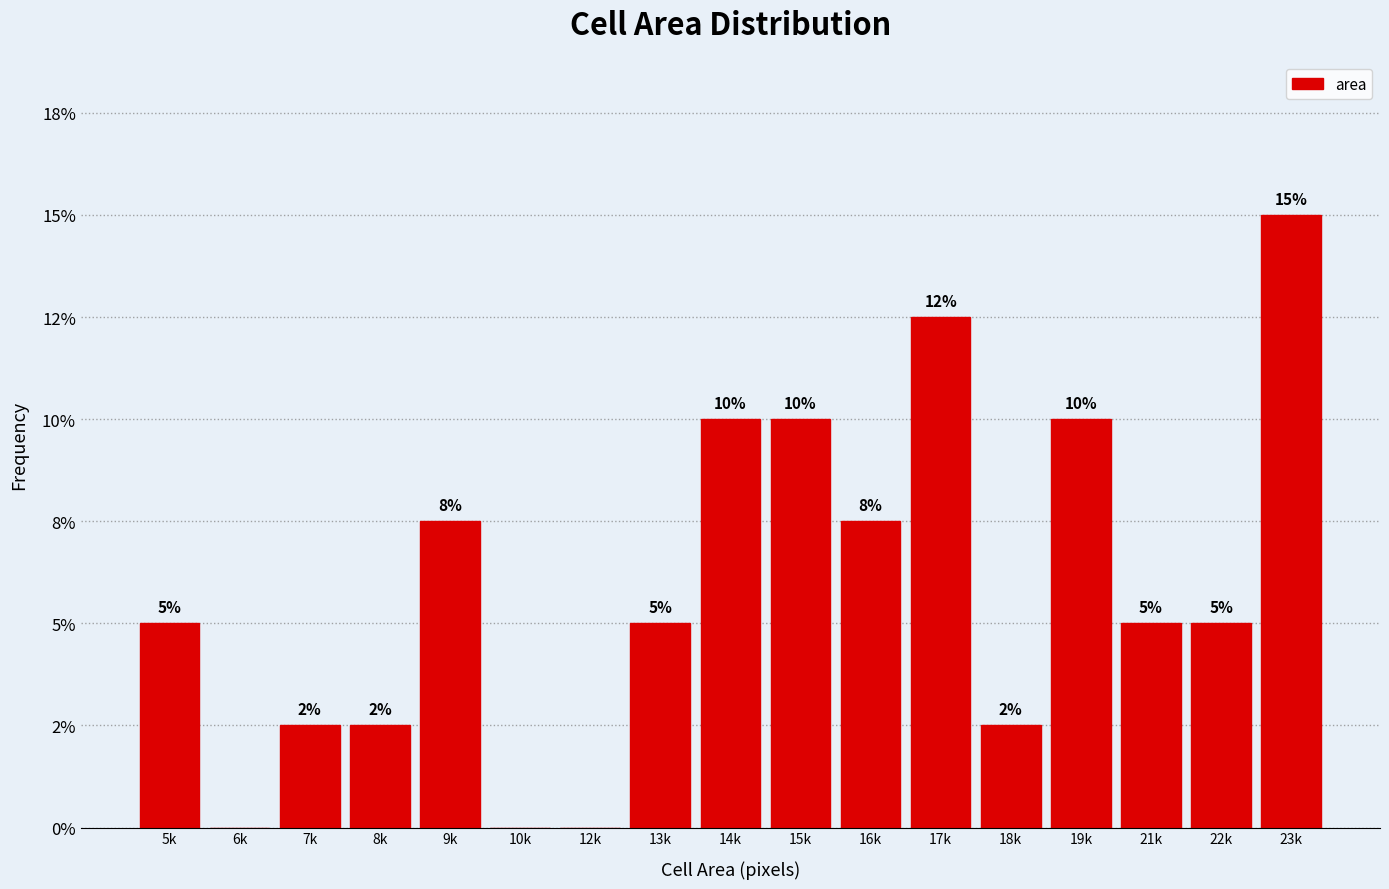

Are the bars horizontal?

No